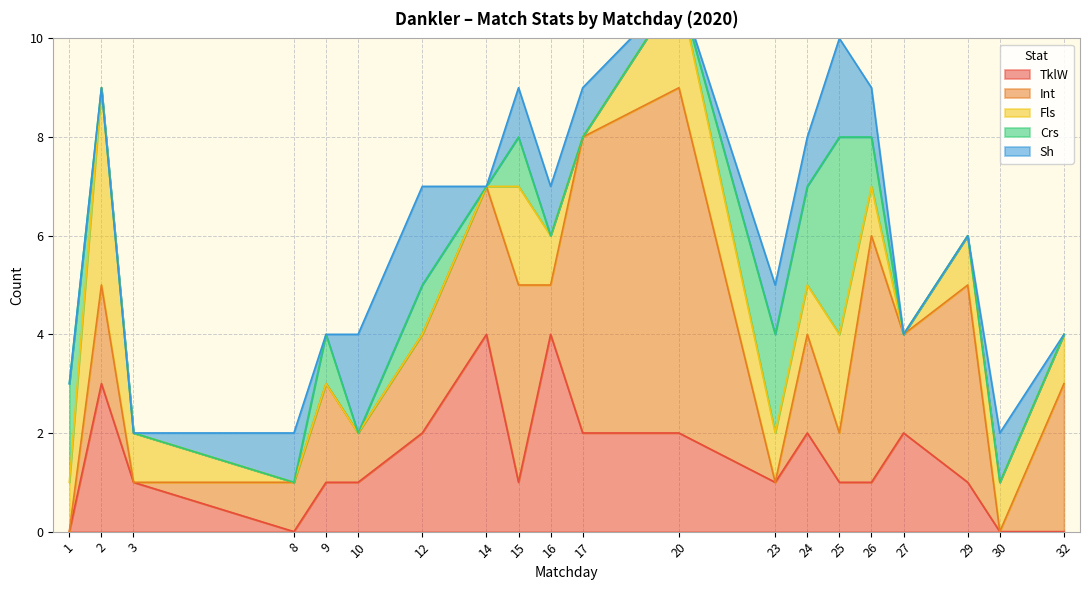

What is the total value across all series at 24?

8